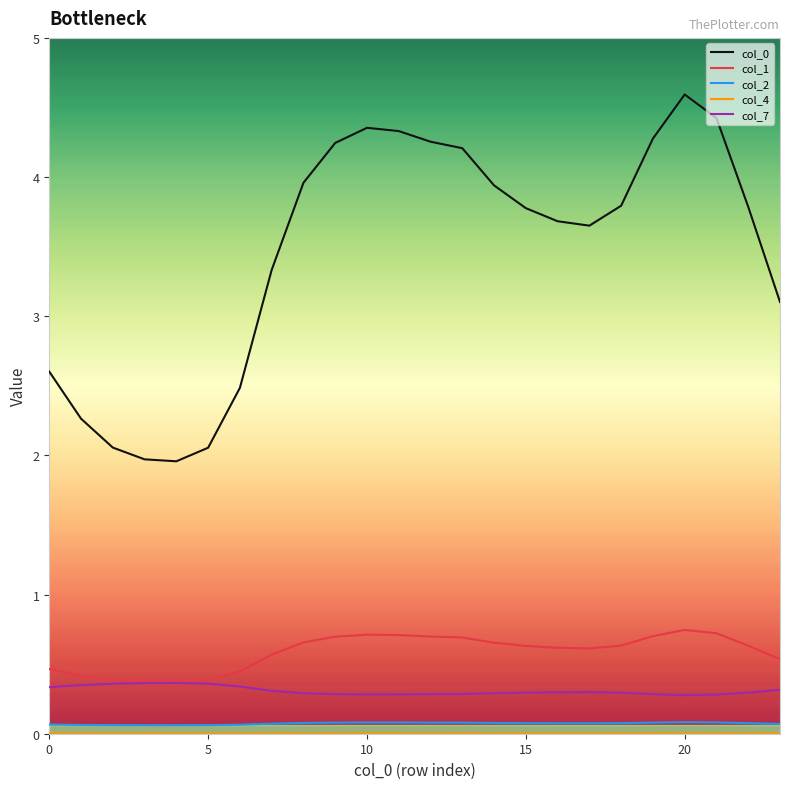

What is the greatest value displayed?

4.6